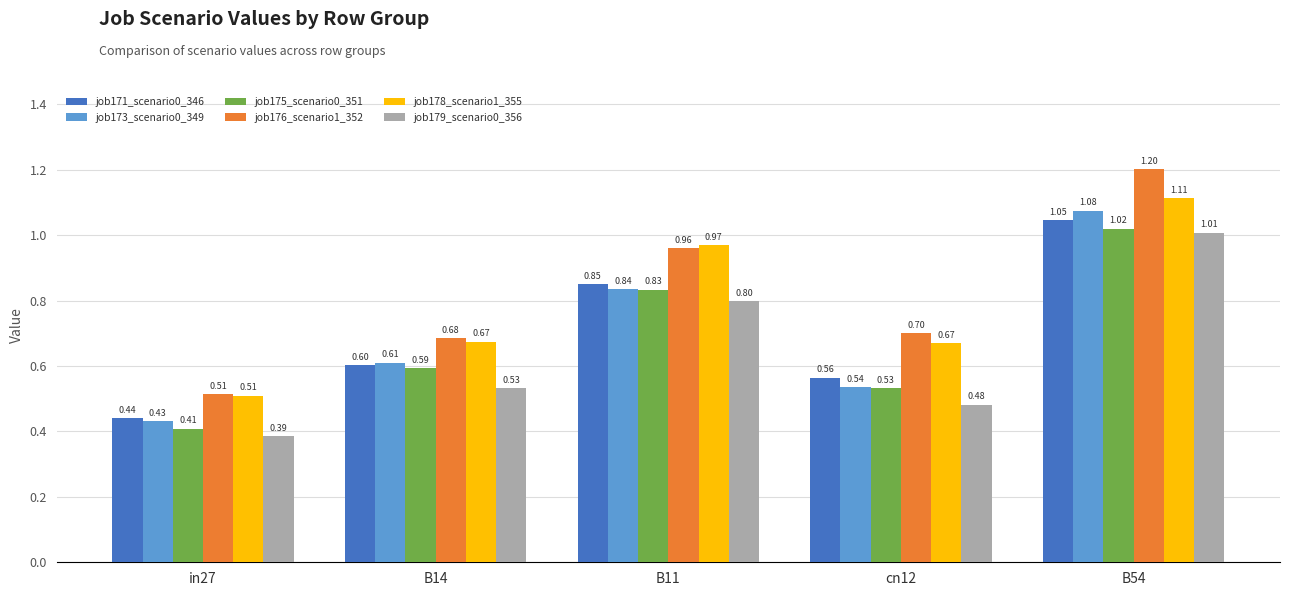

Which series has the largest range (max minus min)?

job176_scenario1_352